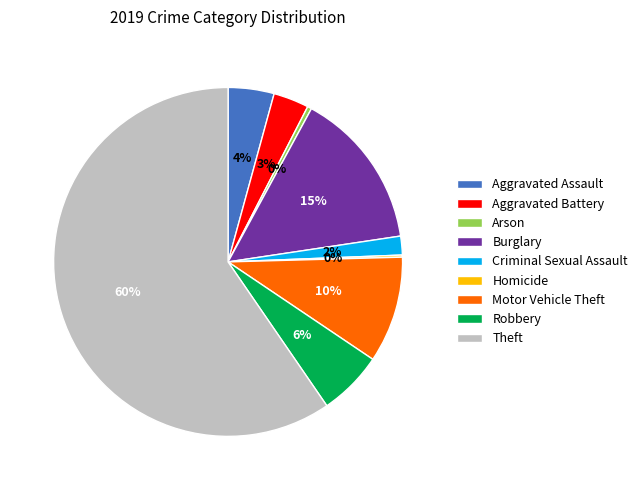

Which category accounts for the majority?

Theft